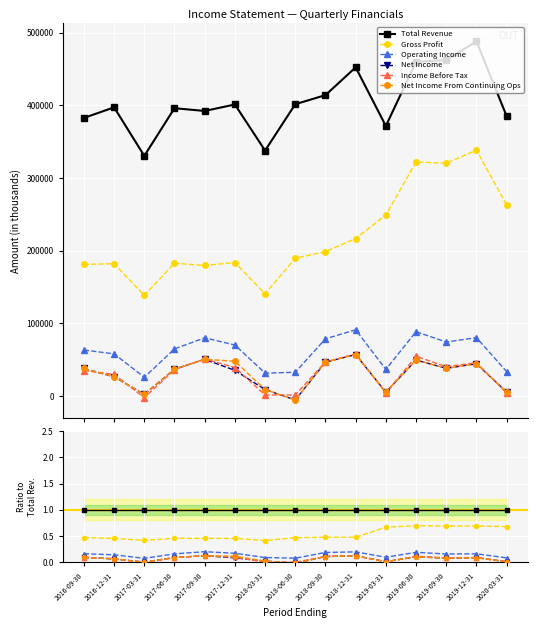

Reading left to right, list all the values displayed in this chart.

Total Revenue: 1.0	1.0	1.0	1.0	1.0	1.0	1.0	1.0	1.0	1.0	1.0	1.0	1.0	1.0	1.0
Gross Profit: 0.5	0.5	0.4	0.5	0.5	0.5	0.4	0.5	0.5	0.5	0.7	0.7	0.7	0.7	0.7
Operating Income: 0.2	0.1	0.1	0.2	0.2	0.2	0.1	0.1	0.2	0.2	0.1	0.2	0.2	0.2	0.1
Net Income: 0.1	0.1	0.0	0.1	0.1	0.1	0.0	-0.0	0.1	0.1	0.0	0.1	0.1	0.1	0.0
Income Before Tax: 0.1	0.1	-0.0	0.1	0.1	0.1	0.0	0.0	0.1	0.1	0.0	0.1	0.1	0.1	0.0
Net Income From Continuing Ops: 0.1	0.1	0.0	0.1	0.1	0.1	0.0	-0.0	0.1	0.1	0.0	0.1	0.1	0.1	0.0